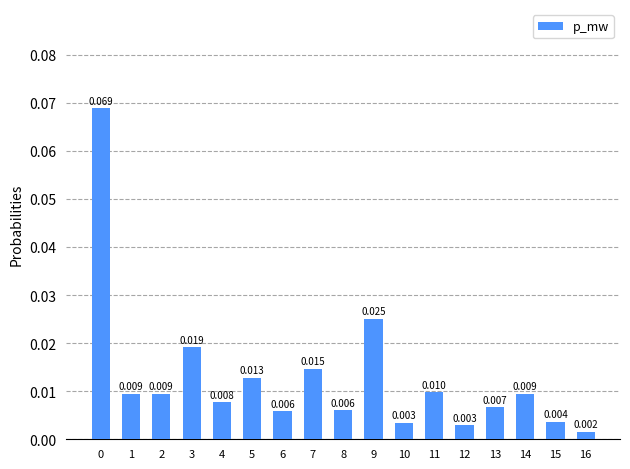

The value at 11 is 0.0. True or false?

False